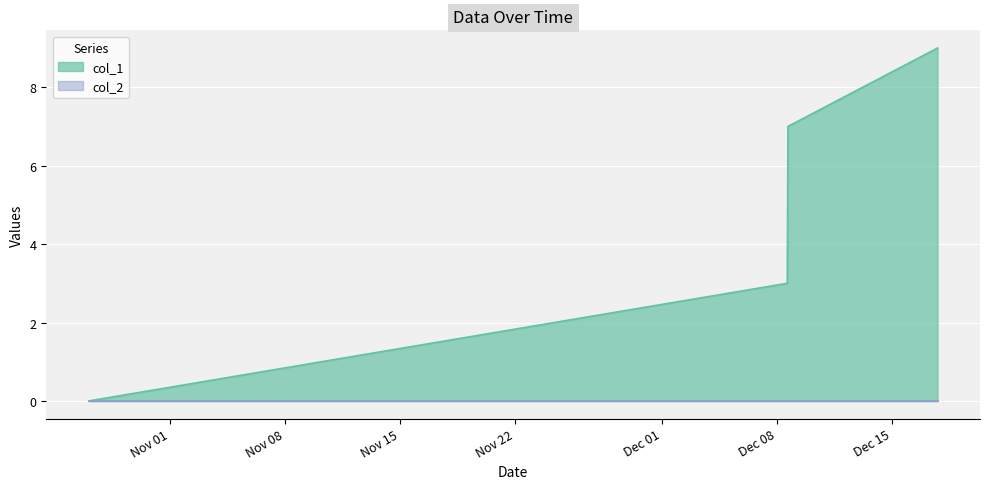

At which label does the data first exceed 7?

1608232147